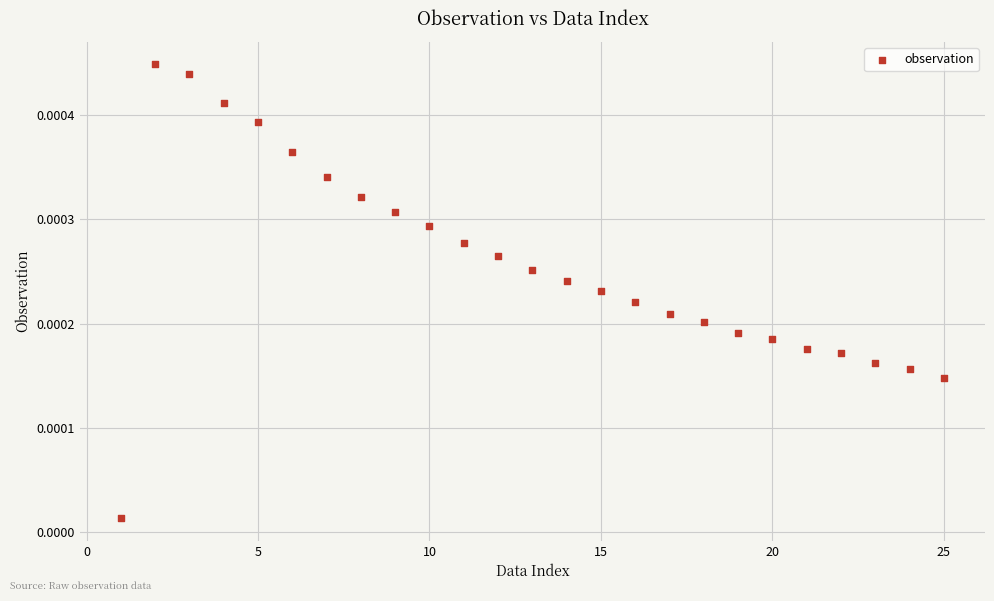

What is the range of X values (max minus min)?

24.0